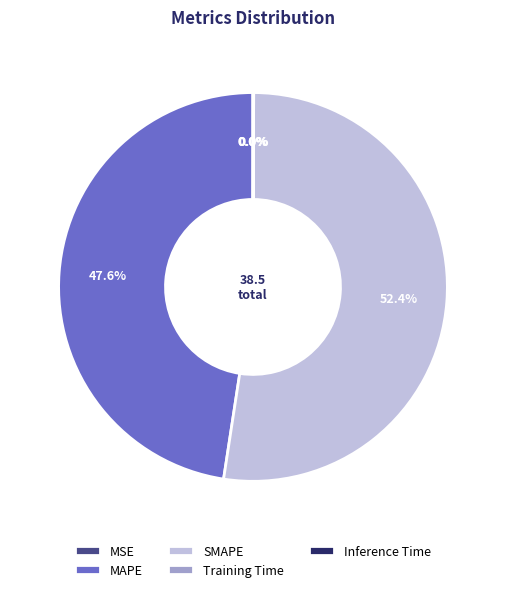

What is the largest slice in the pie chart?

SMAPE